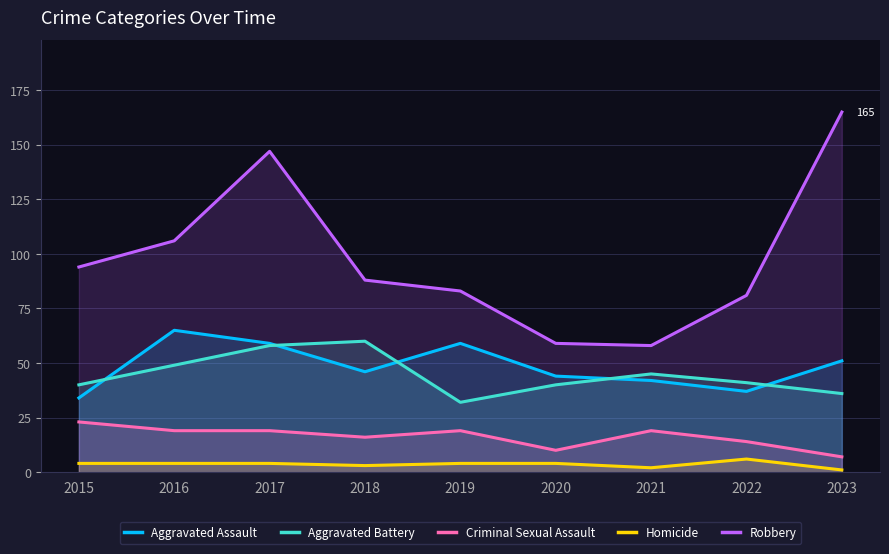

Is the value of Robbery at 2022 greater than the value of Criminal Sexual Assault at 2019?

Yes